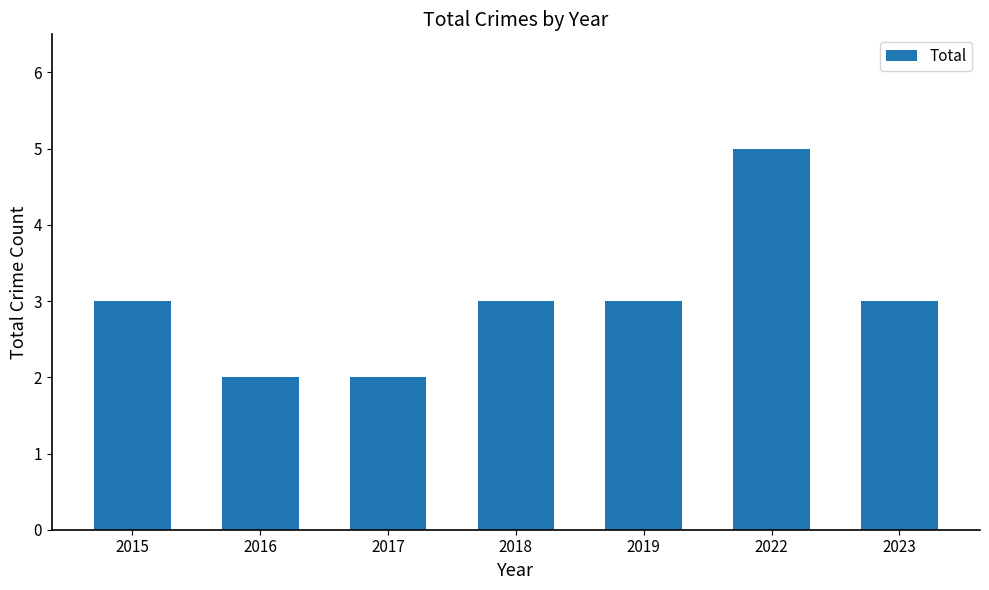

How many values are between 2 and 3?

6